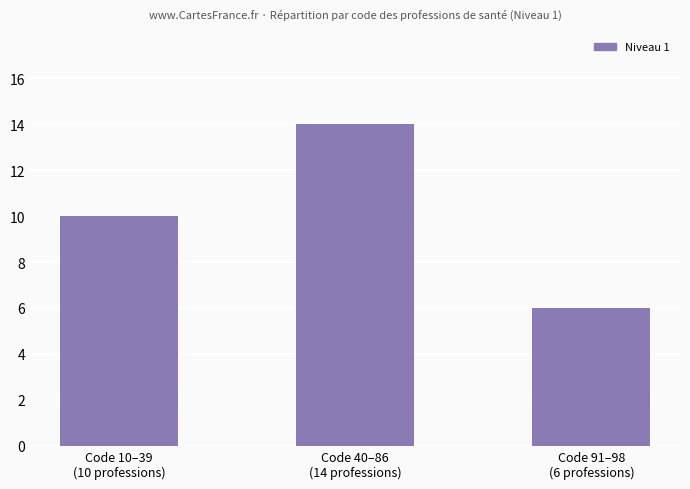

True or false: the data shows 4 at Code 10–39
(10 professions).

False